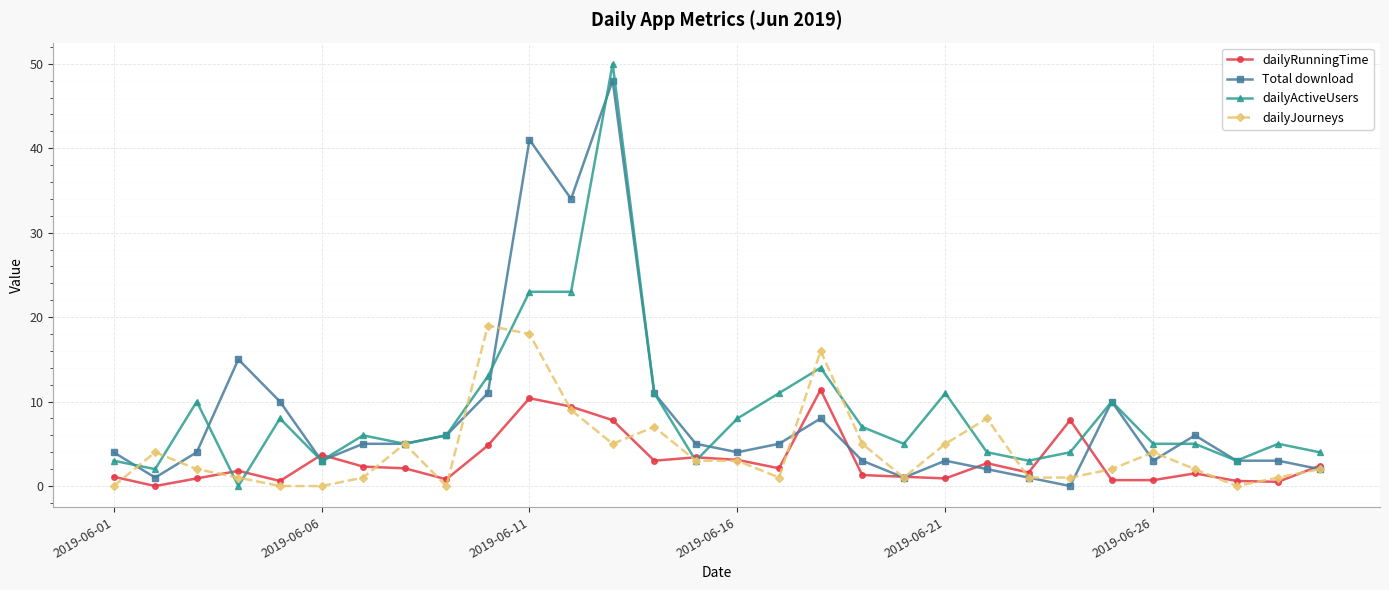

What is the maximum value for Total download?

48.0